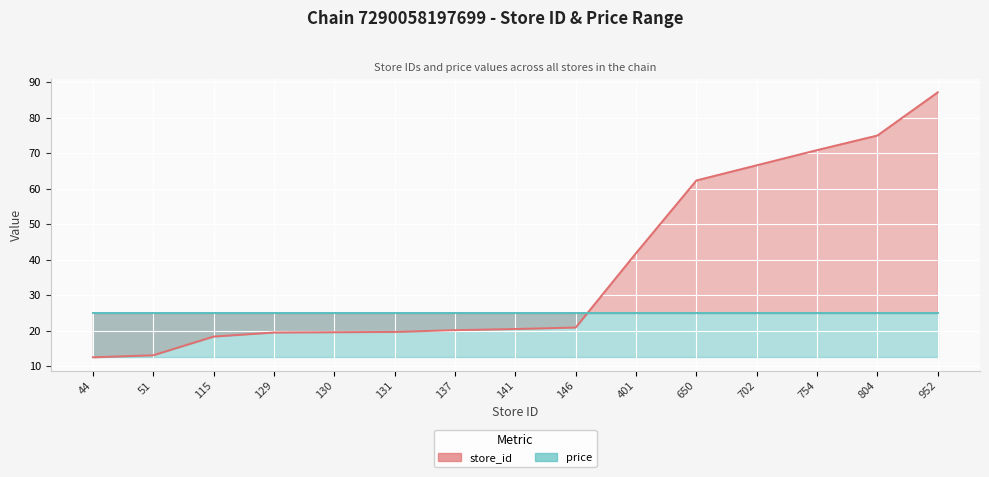

How many data points are above 20?

9